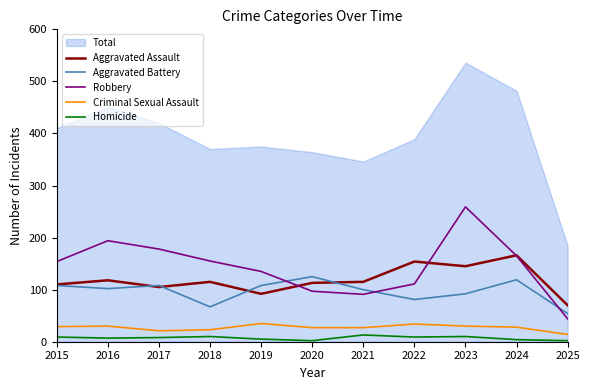

What is the sum of all Criminal Sexual Assault values?

298